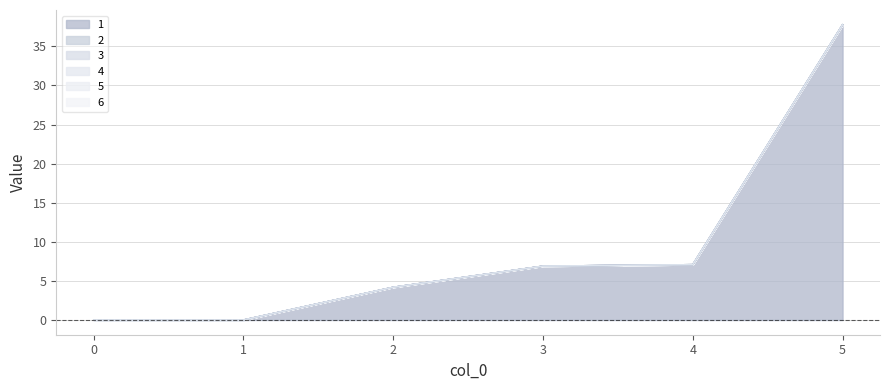

Read the 1 value at 5.

37.8